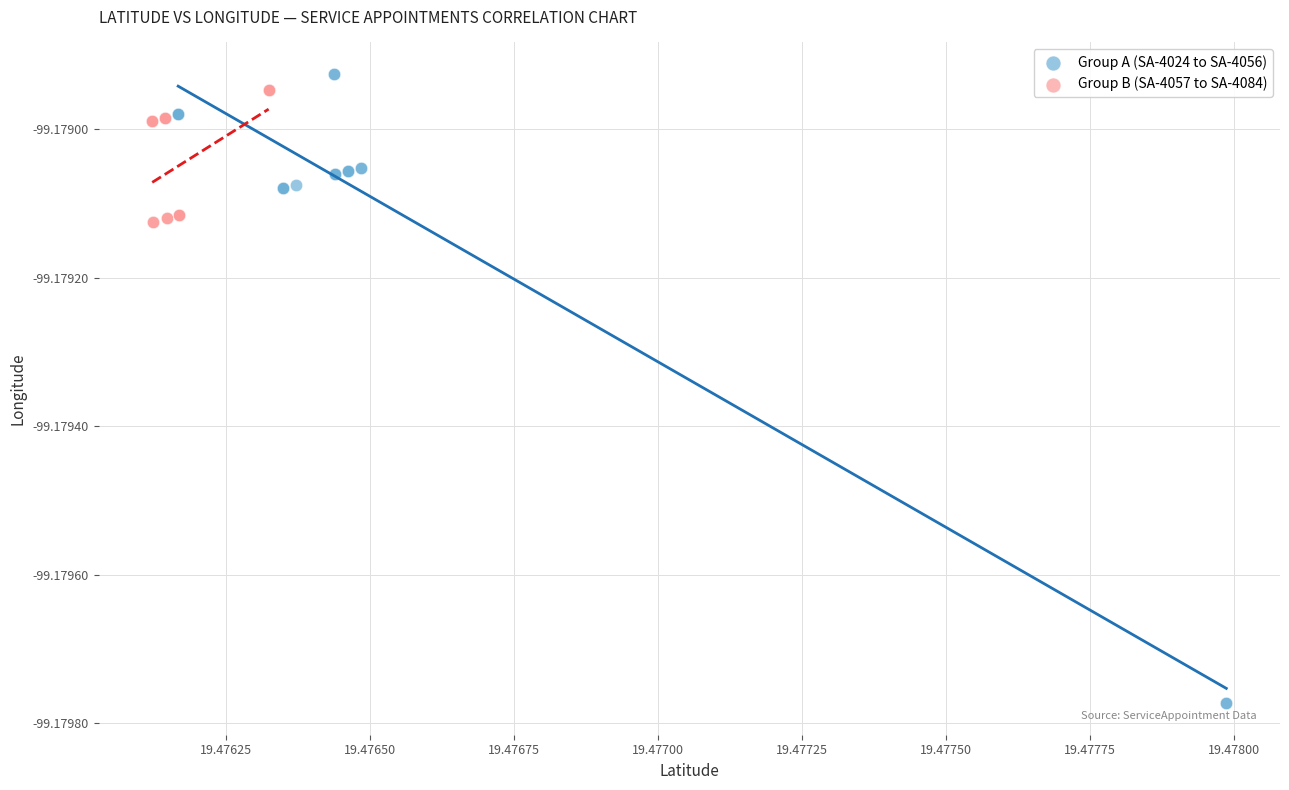

Which series reaches the maximum Y coordinate?

Group A (SA-4024 to SA-4056)